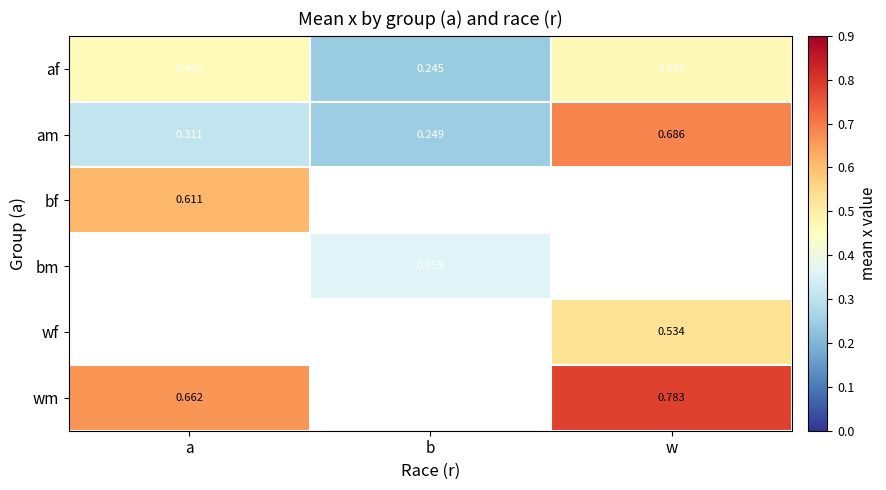

List the labels in order of am value, smallest first.

b, a, w